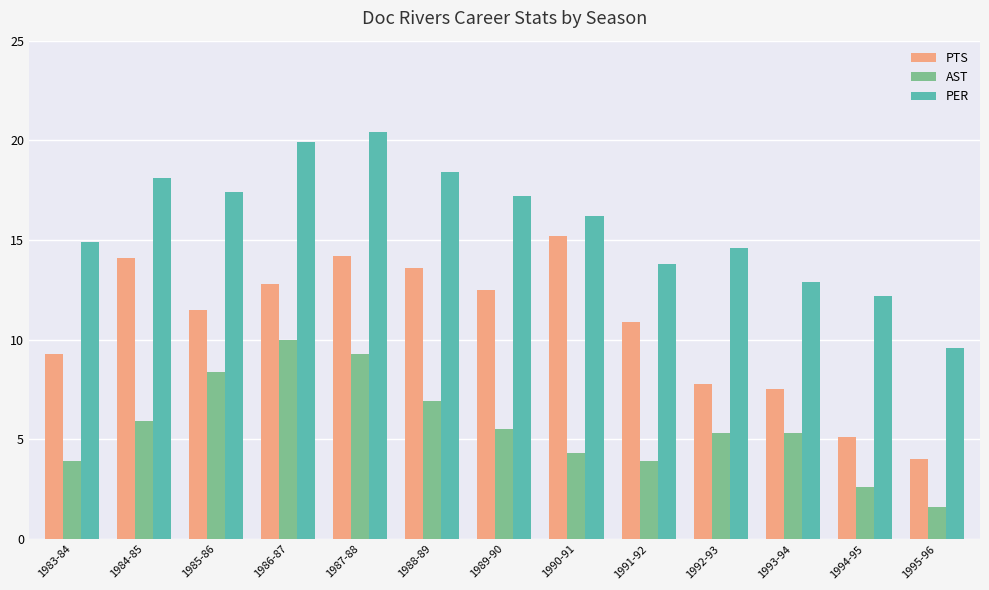

What are all the series names shown in the legend?

PTS, AST, PER